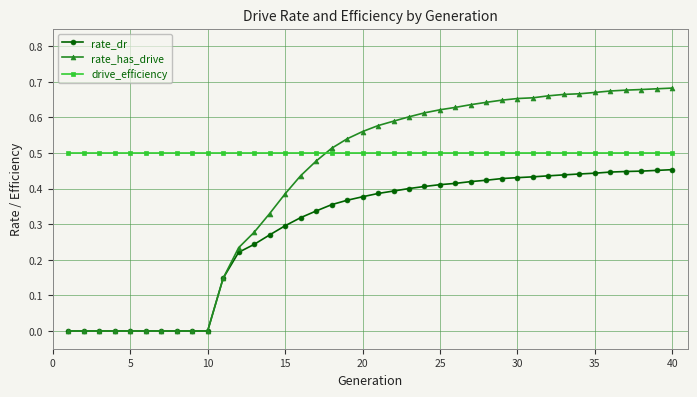

Which series has the largest total across all categories?

drive_efficiency